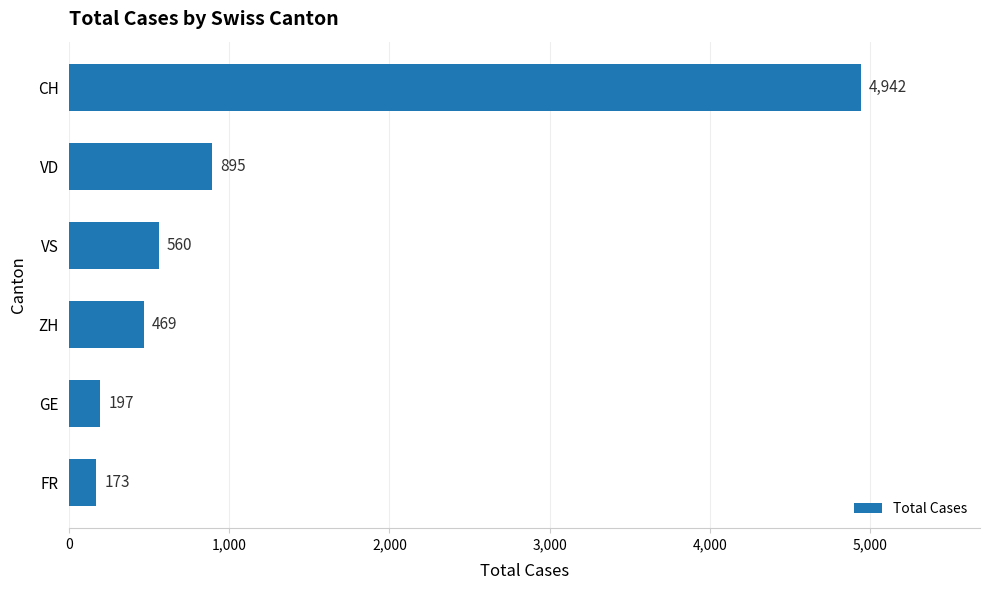

Is it true that the value at VS is 784?

False